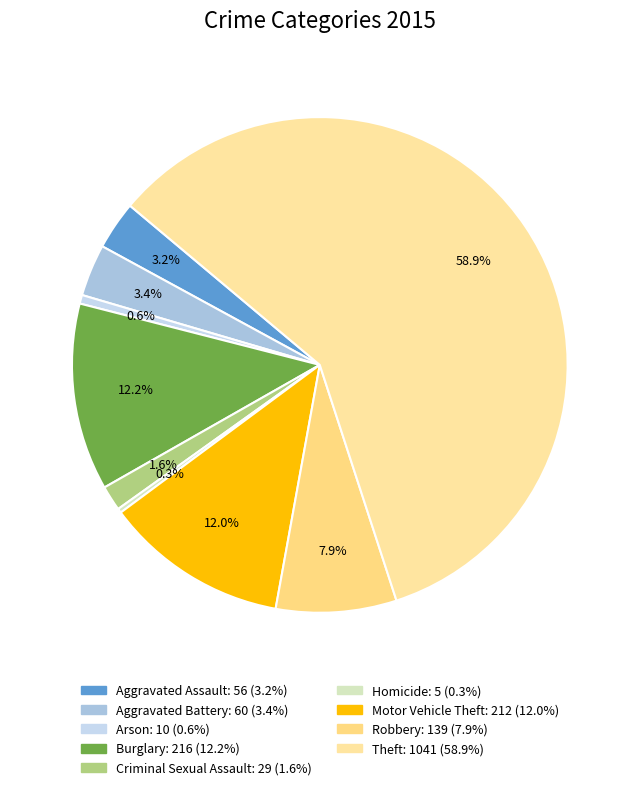

Count the number of slices in the pie.

9